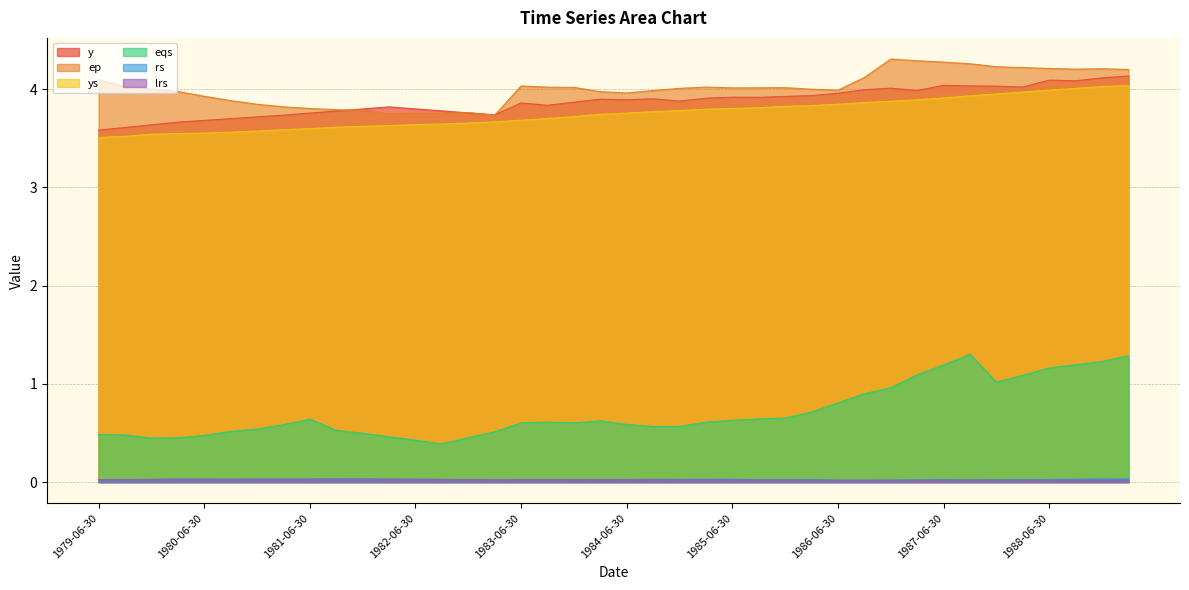

What are all the series names shown in the legend?

y, ep, ys, eqs, rs, lrs